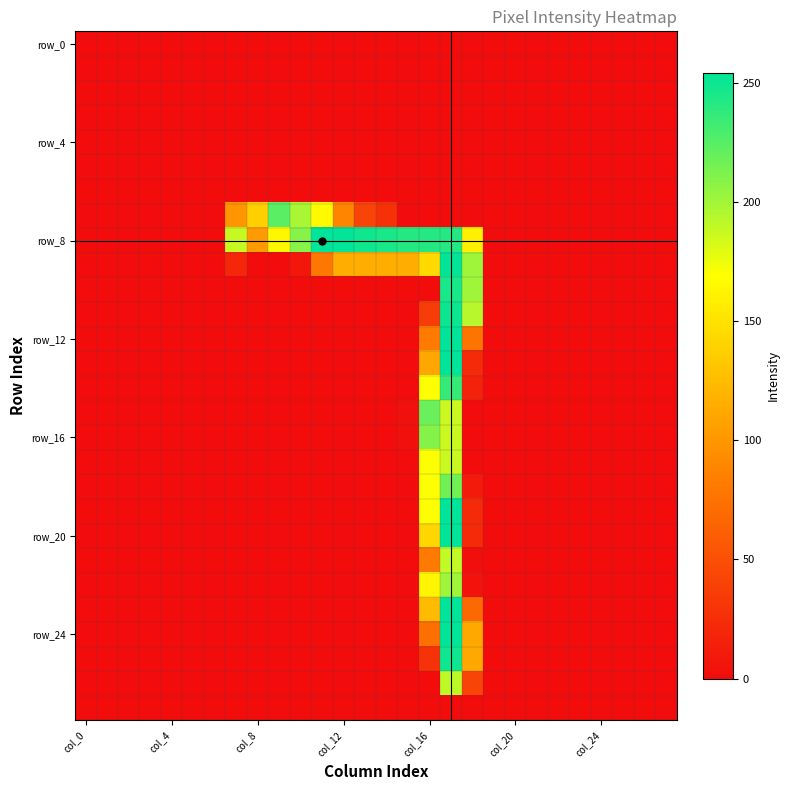

At how many categories does at least one series exceed 188?

10